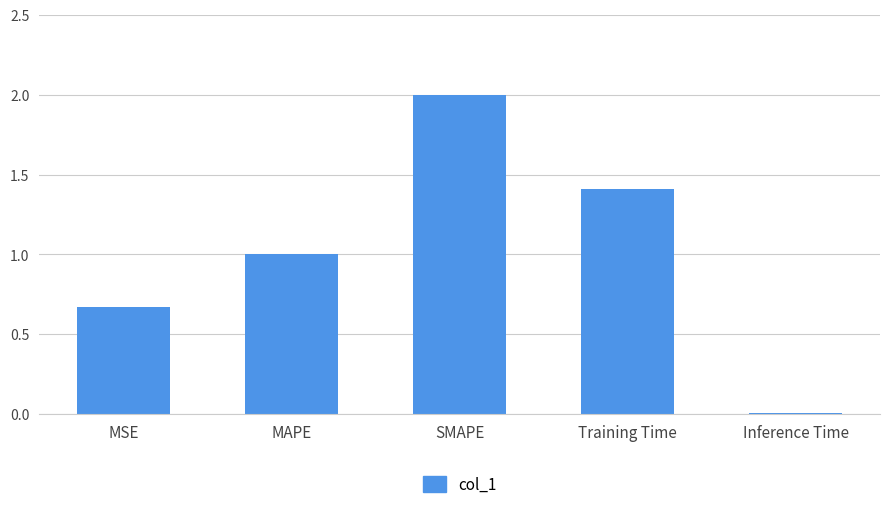

What is the sum of all values?

5.1